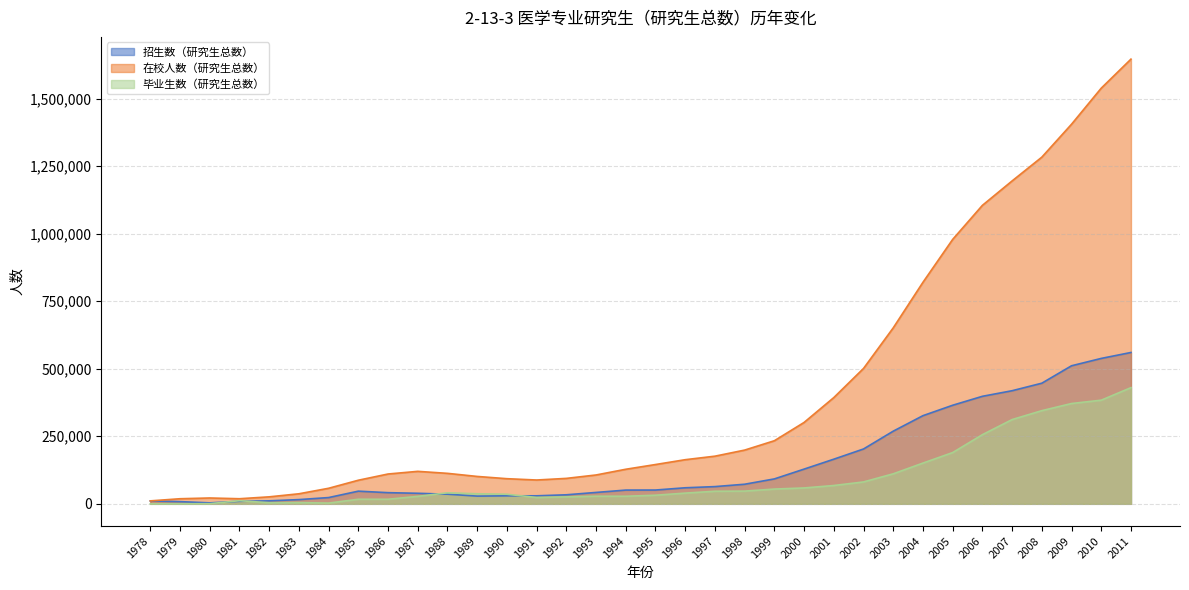

How many interior local valleys does the 招生数（研究生总数） series have?

2